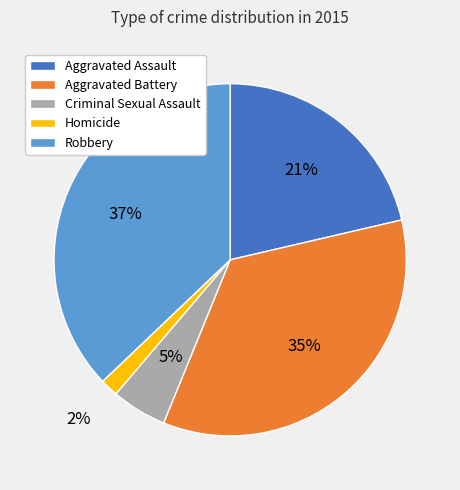

Which category has the smallest portion of the pie?

Homicide